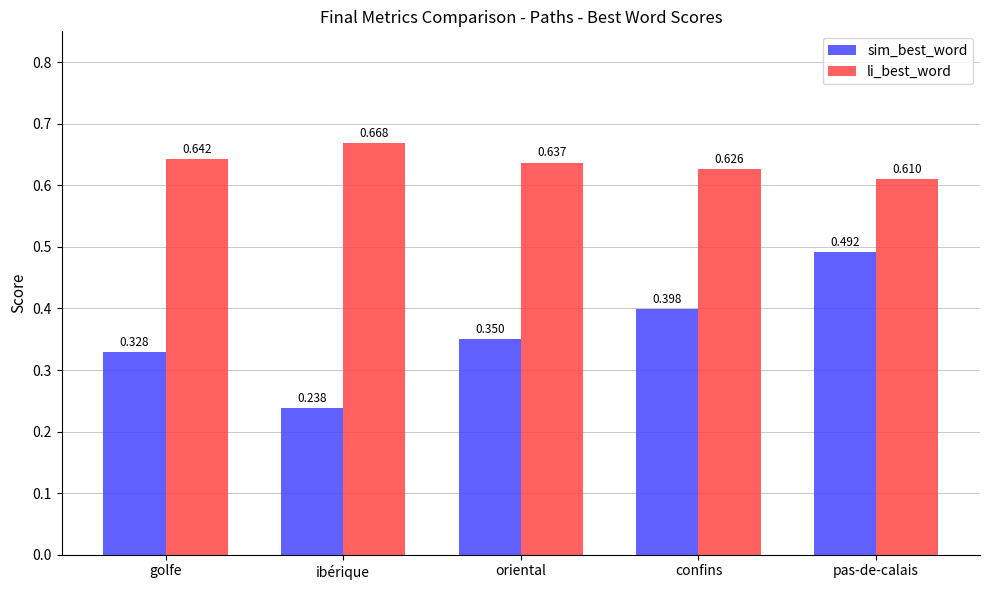

What is the label of the 5th bar from the left?

pas-de-calais